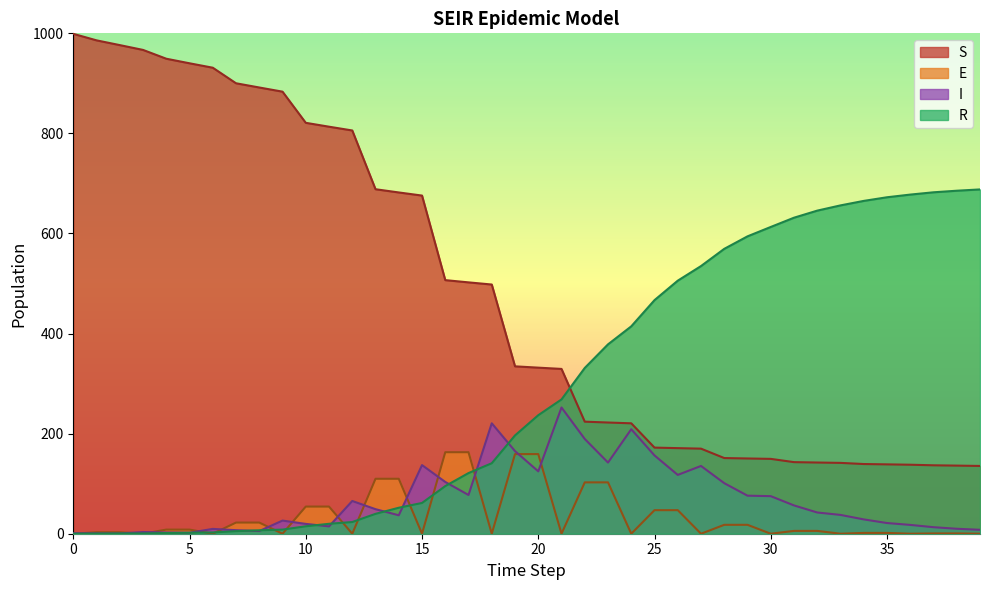

Which series changed the most between 36 and 38?

R